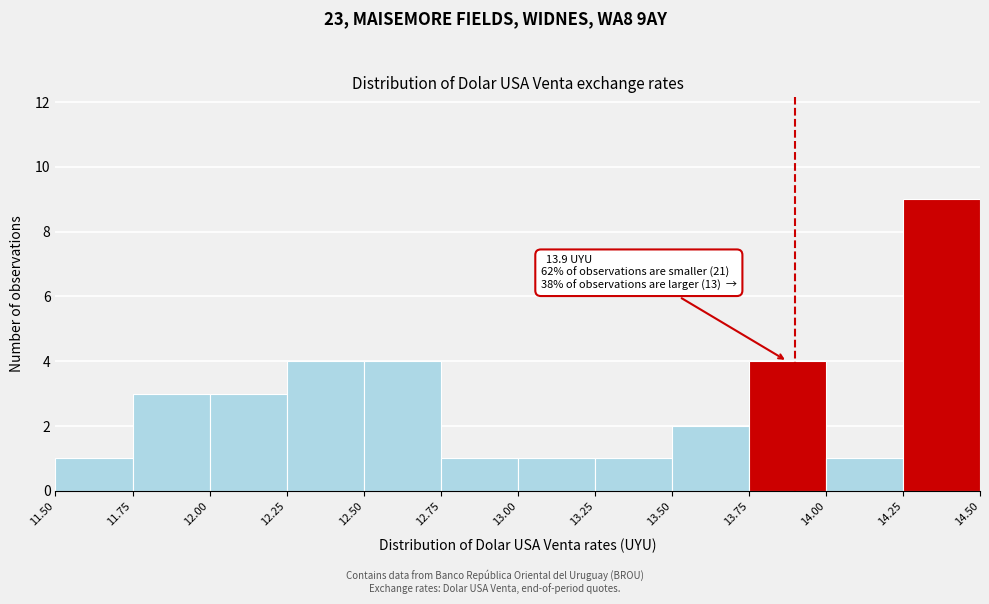

Which range on the x-axis has the tallest bar?

14.25 to 14.50